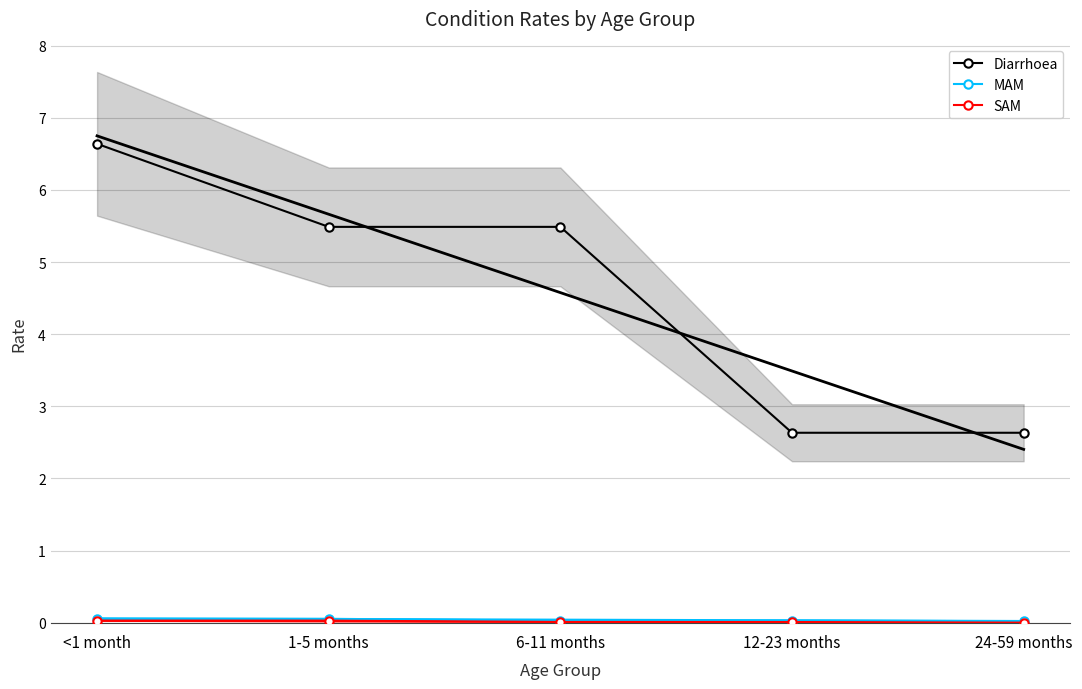

True or false: MAM has more than 2 points higher than both neighbors.

False